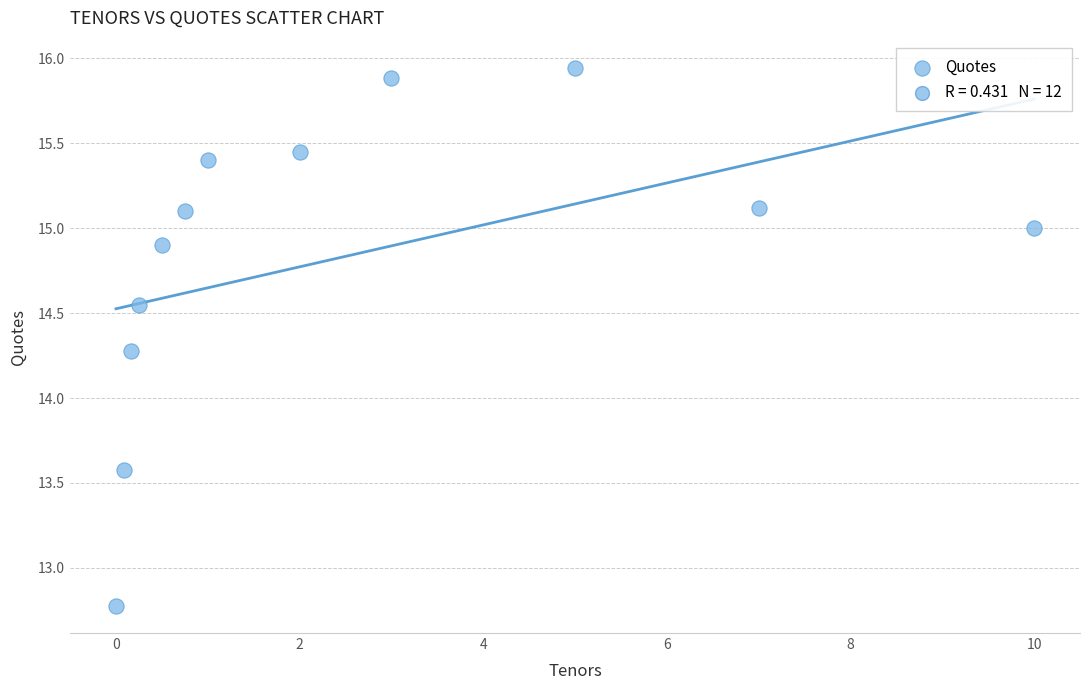

What is the average X value?

2.5